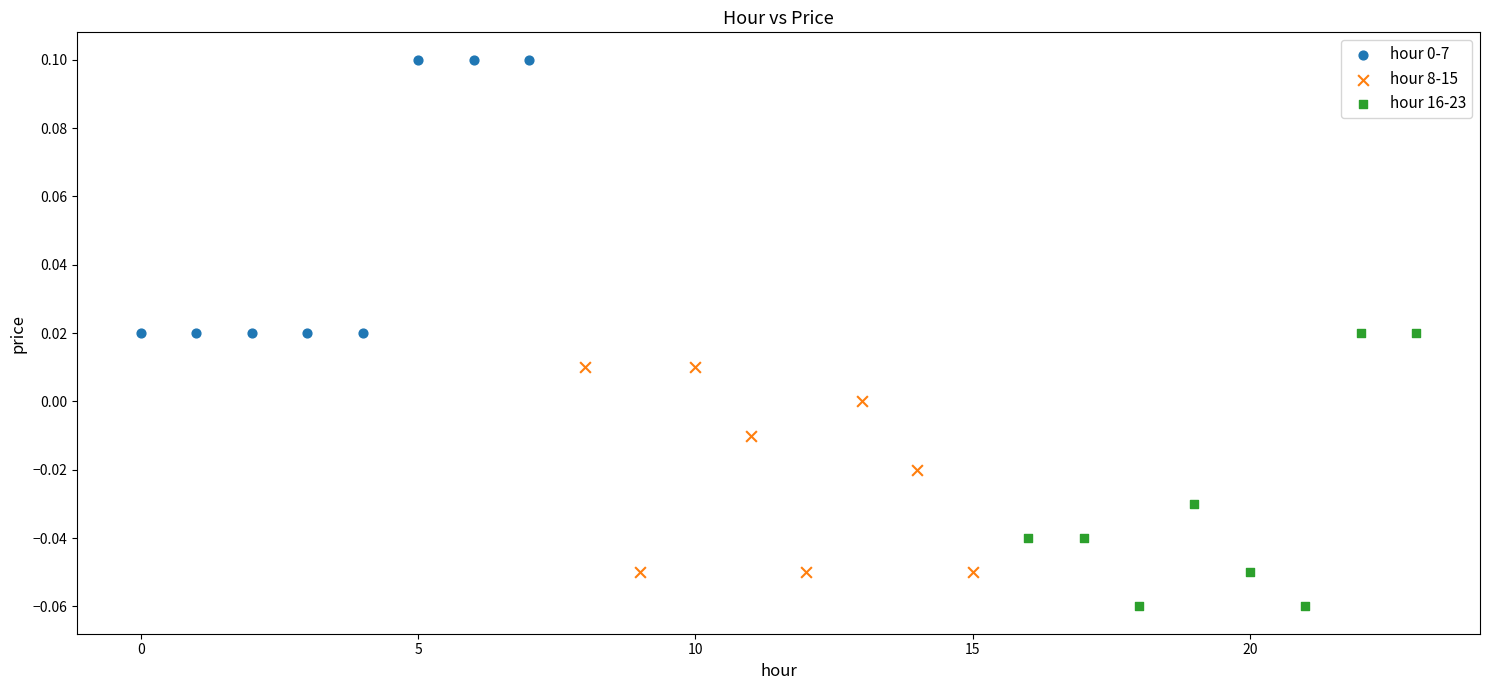

Which series contains the lowest Y value?

hour 16-23